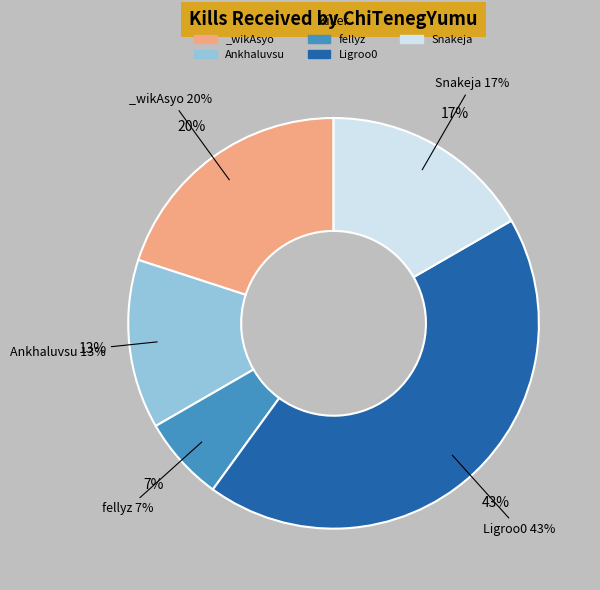

Combined, do Snakeja and _wikAsyo account for over 50%?

No